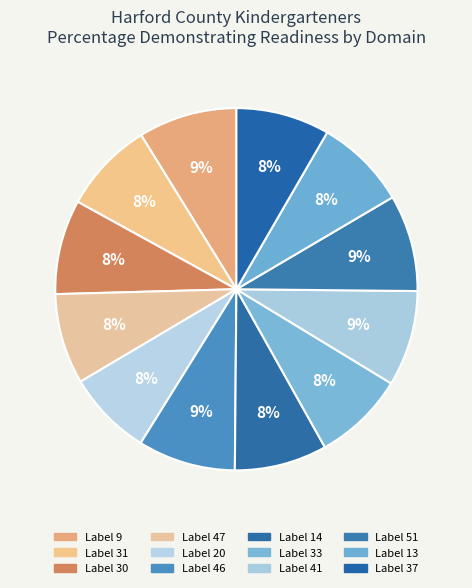

To the nearest percent, what is the average slice percentage?

8%